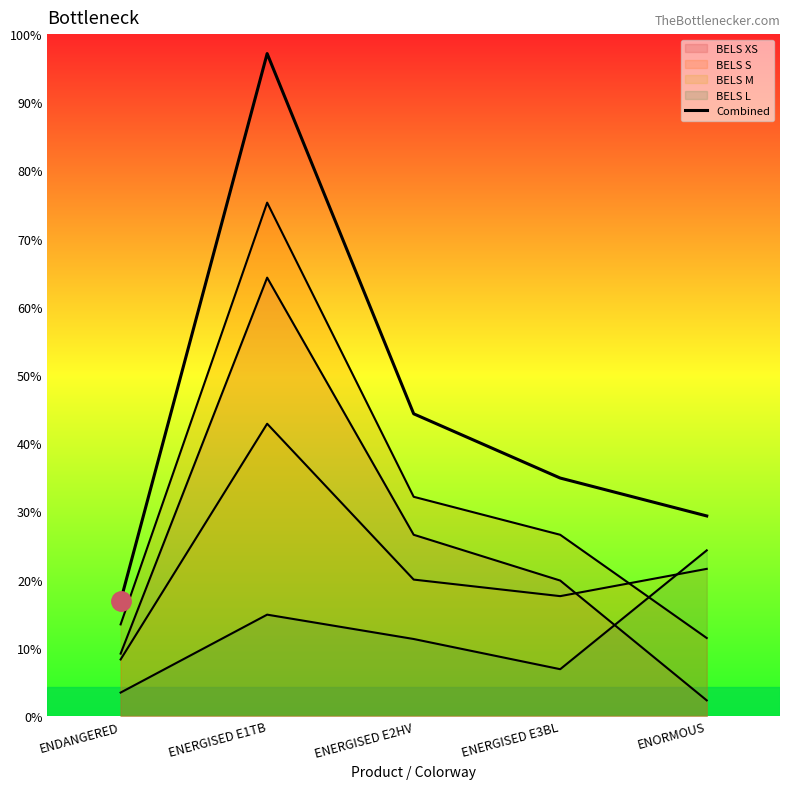

At which label is the value closest to 399?

ENERGISED E2HV